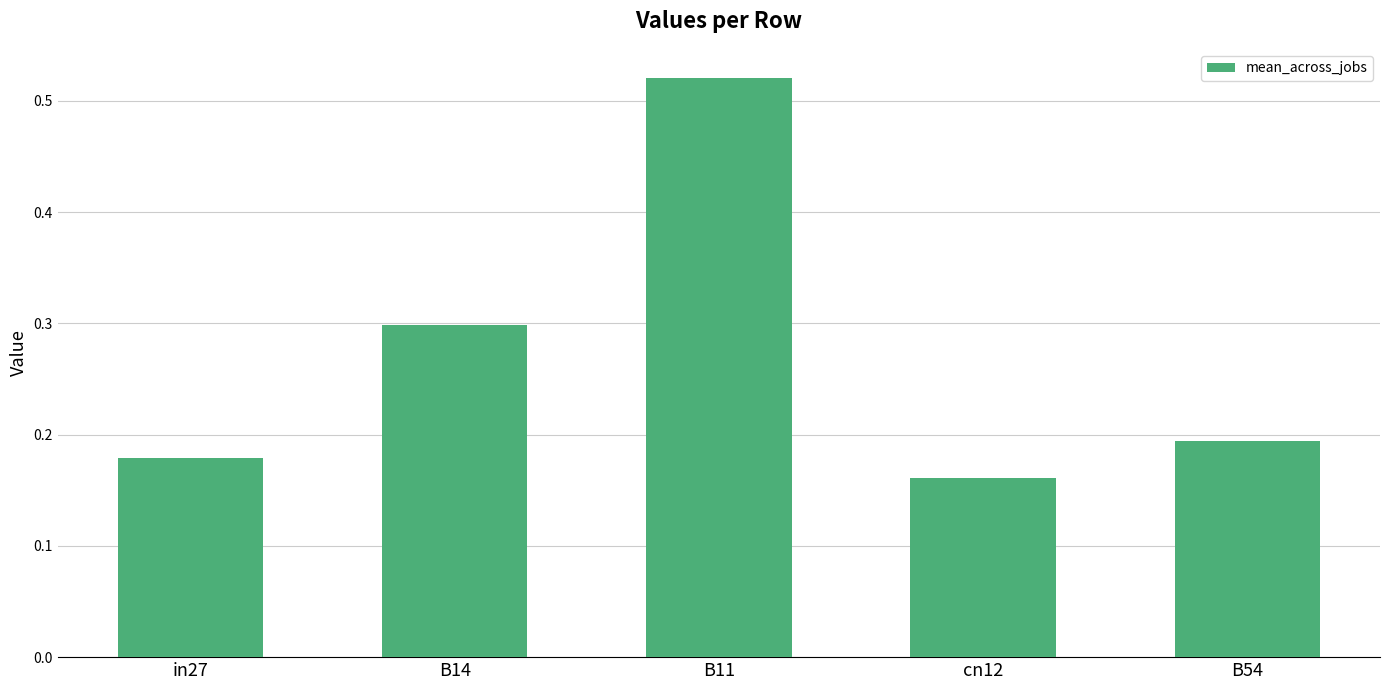

How many values are between 0 and 1?

5